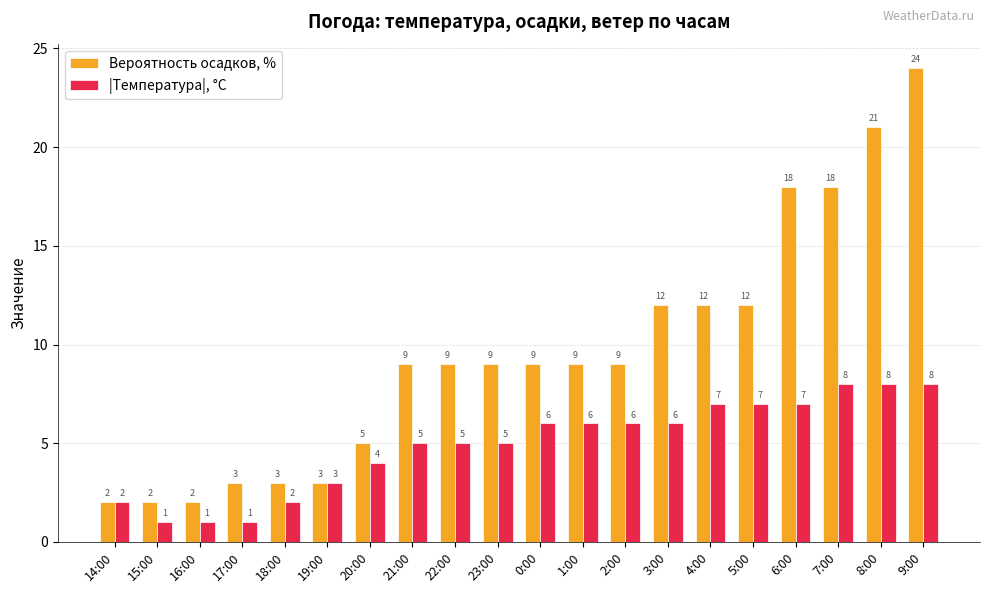

Which category has the highest value across all series?

9:00